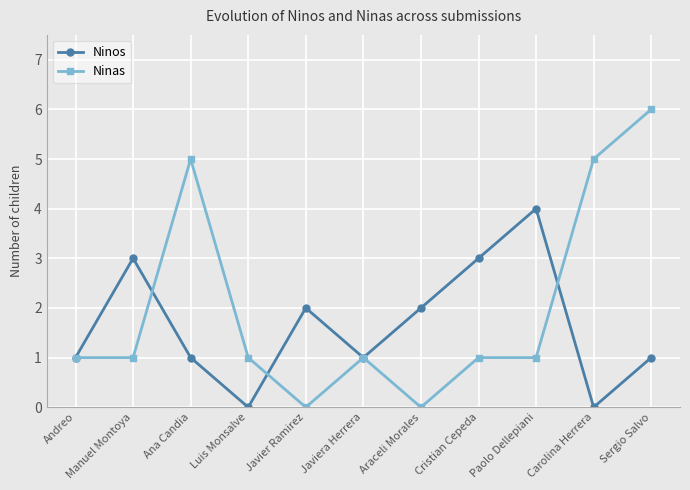

What is the maximum value for Ninos?

4